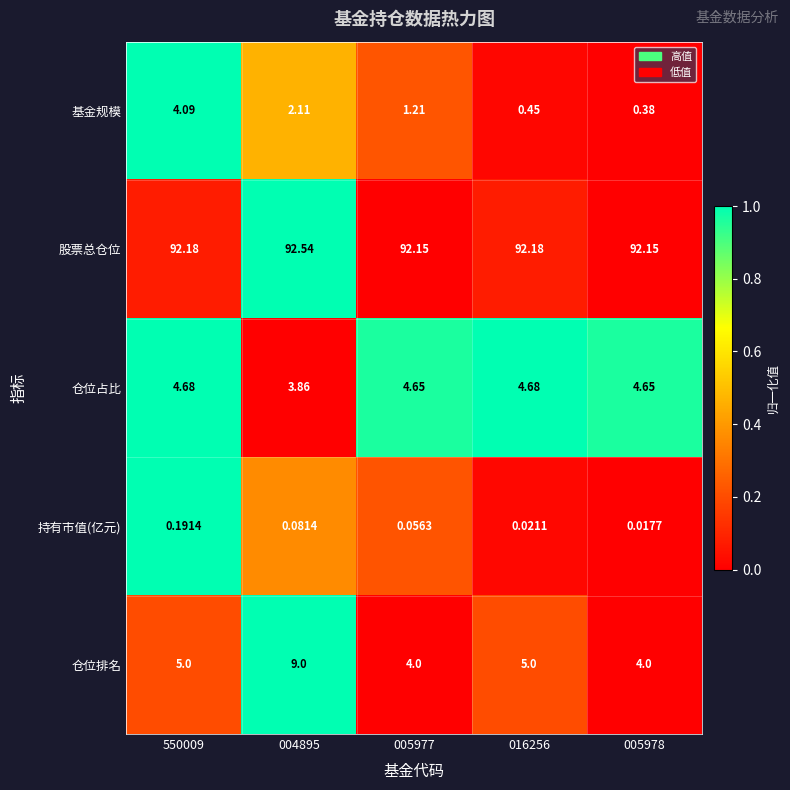

Which series changed the most between 004895 and 005977?

仓位排名